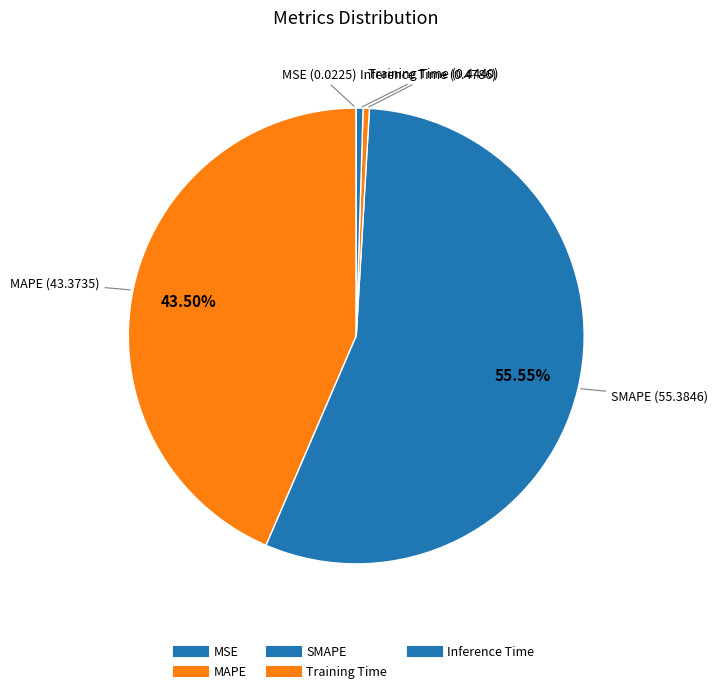

Between Training Time and Inference Time, which is larger?

Inference Time